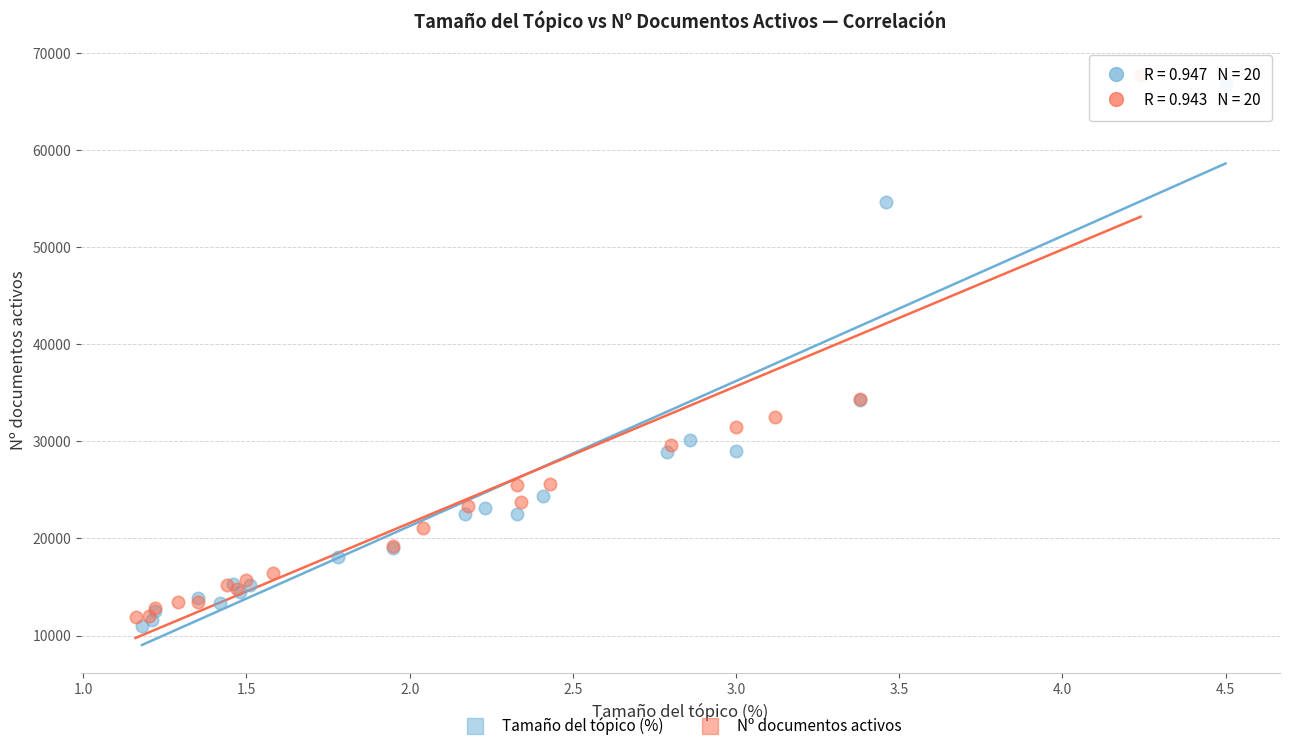

Which series contains the highest Y value?

Nº documentos activos